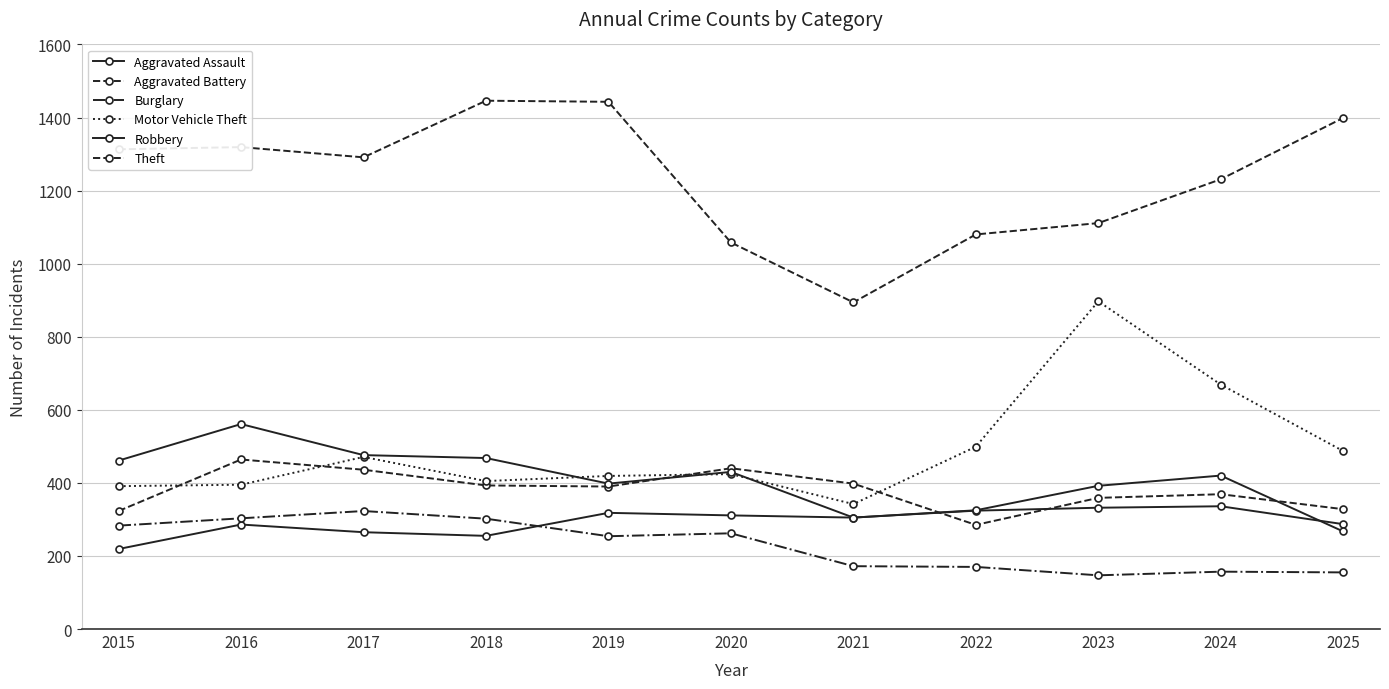

Does the chart have visible grid lines?

Yes